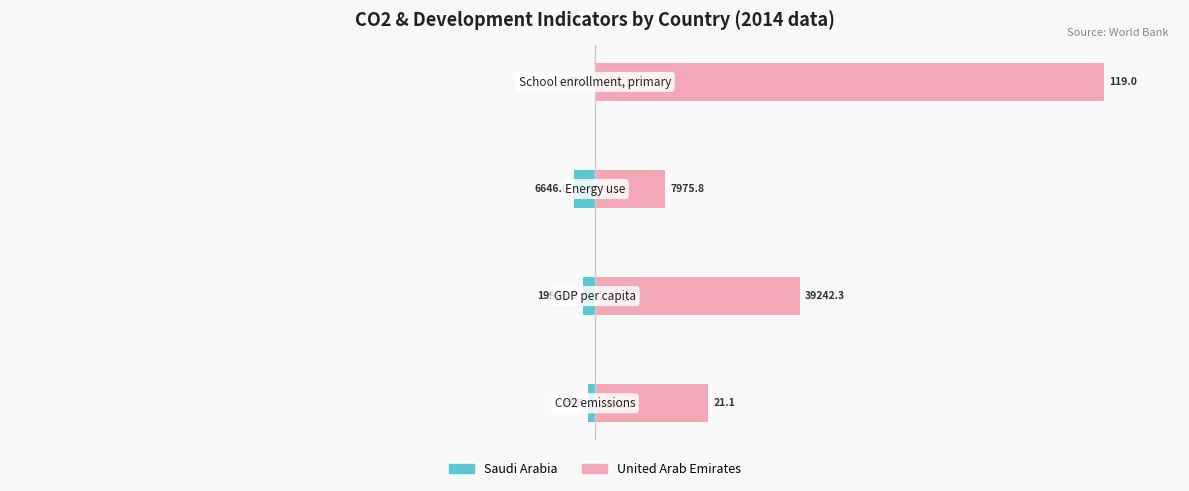

Which series has the widest spread of values?

United Arab Emirates